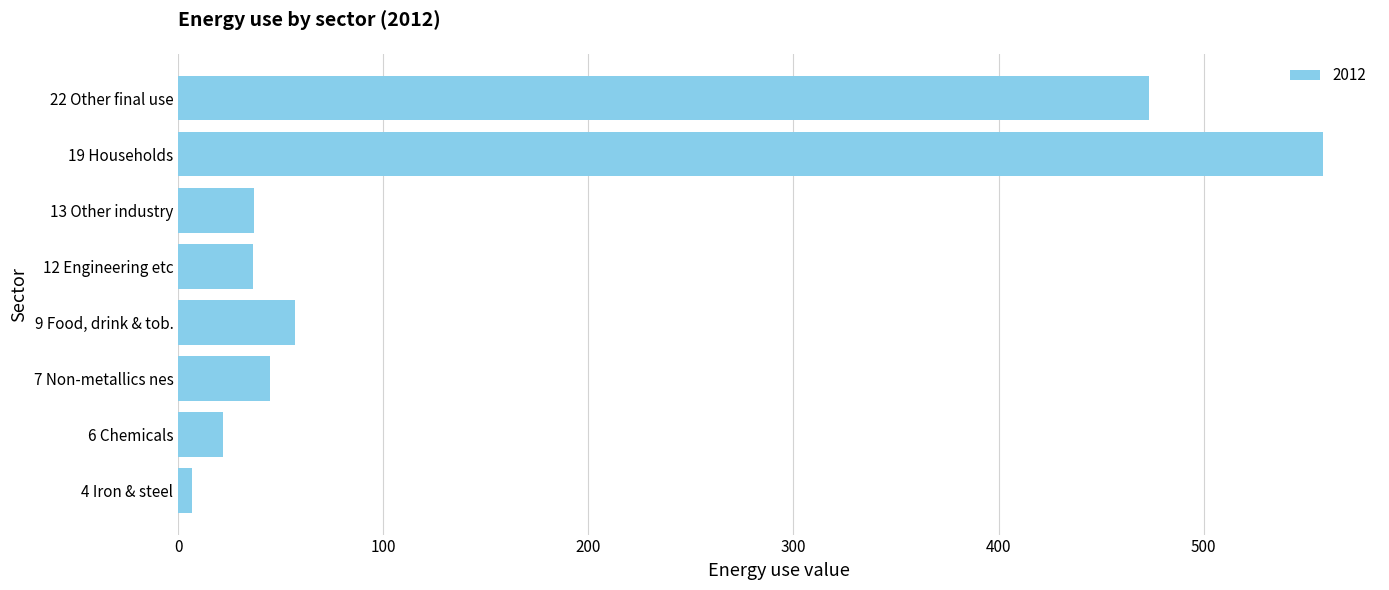

What is the change in value from 9 Food, drink & tob. to 19 Households?

+501.3